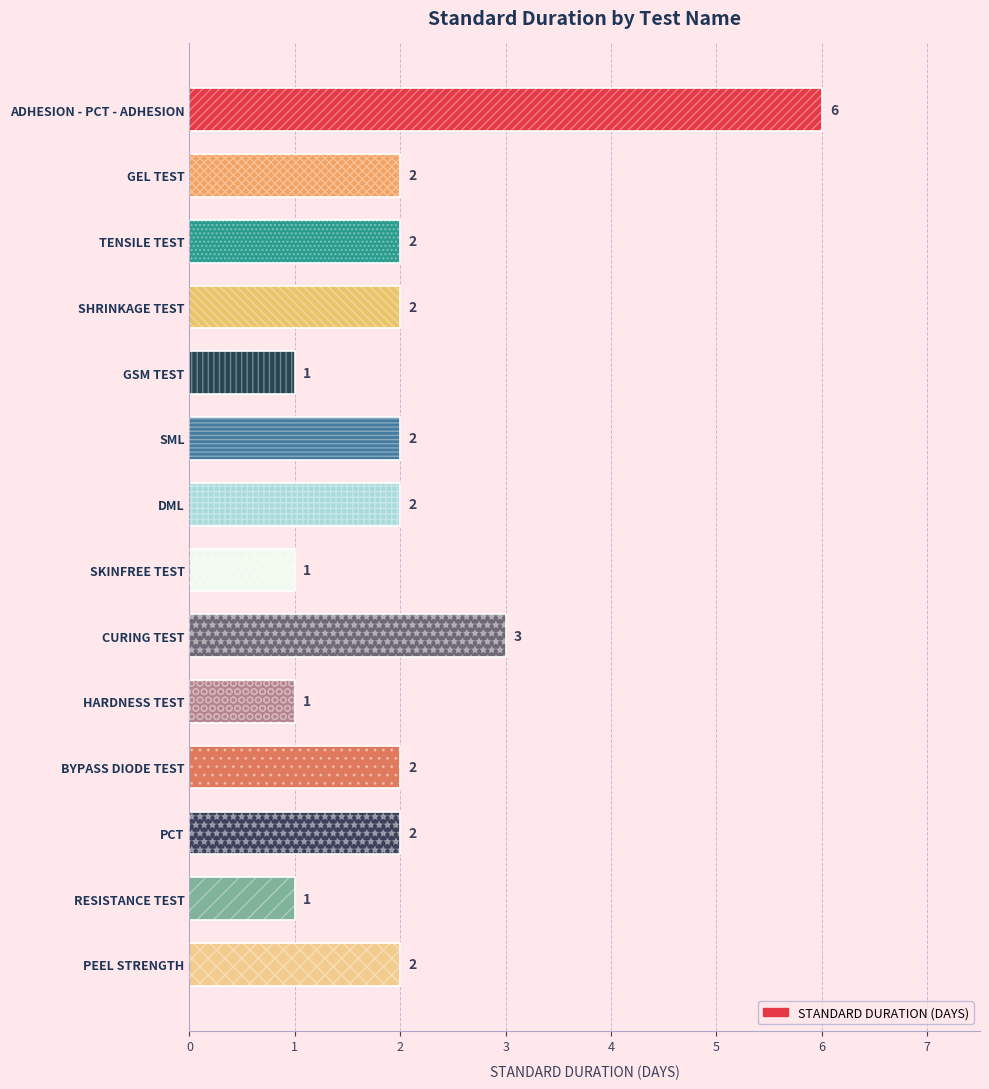

Count the values in the range 1 to 2.

12